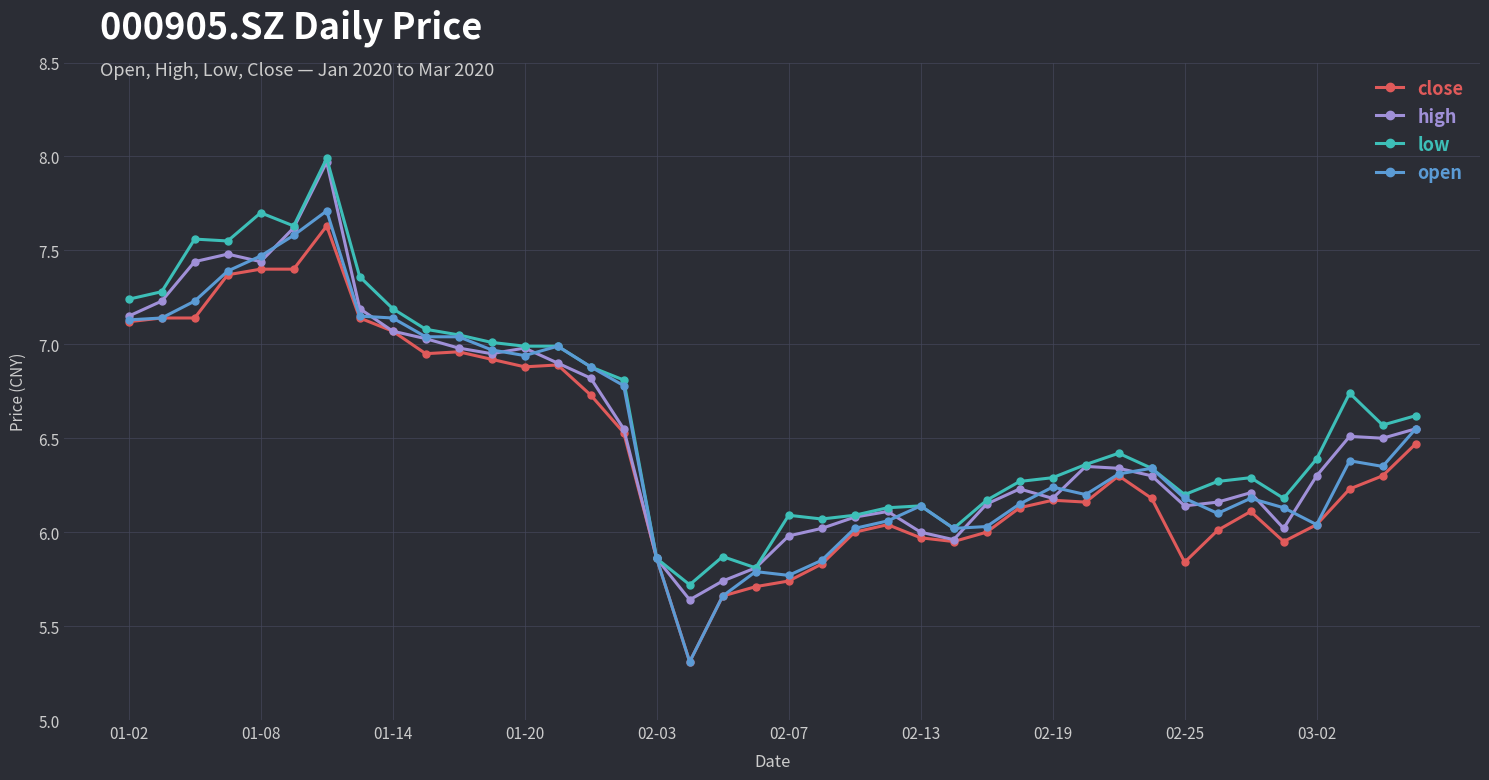

In high, how many points are higher than both neighbors (excluding endpoints)?

8